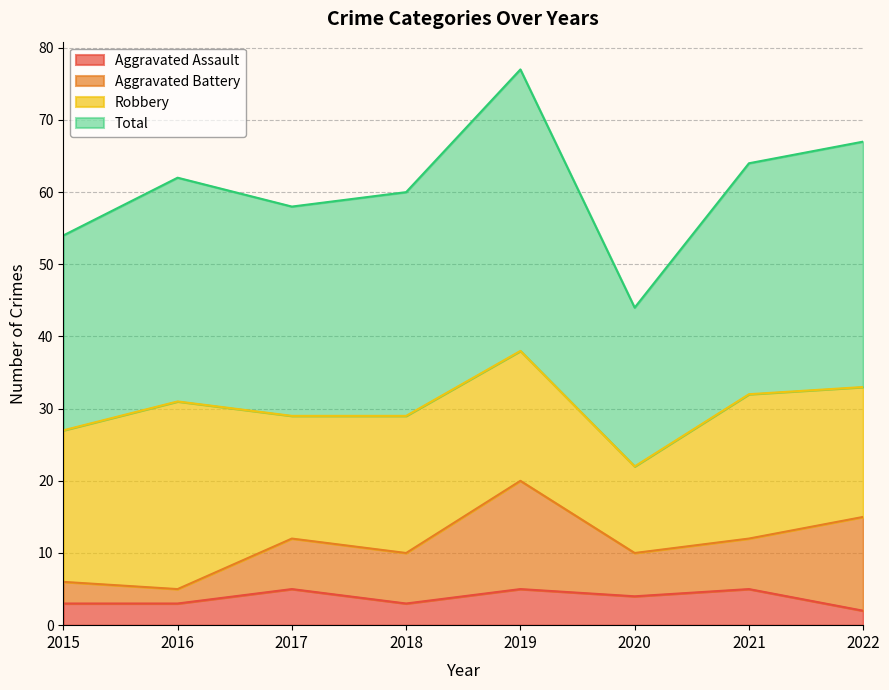

What is the highest value of the Aggravated Assault series?

5